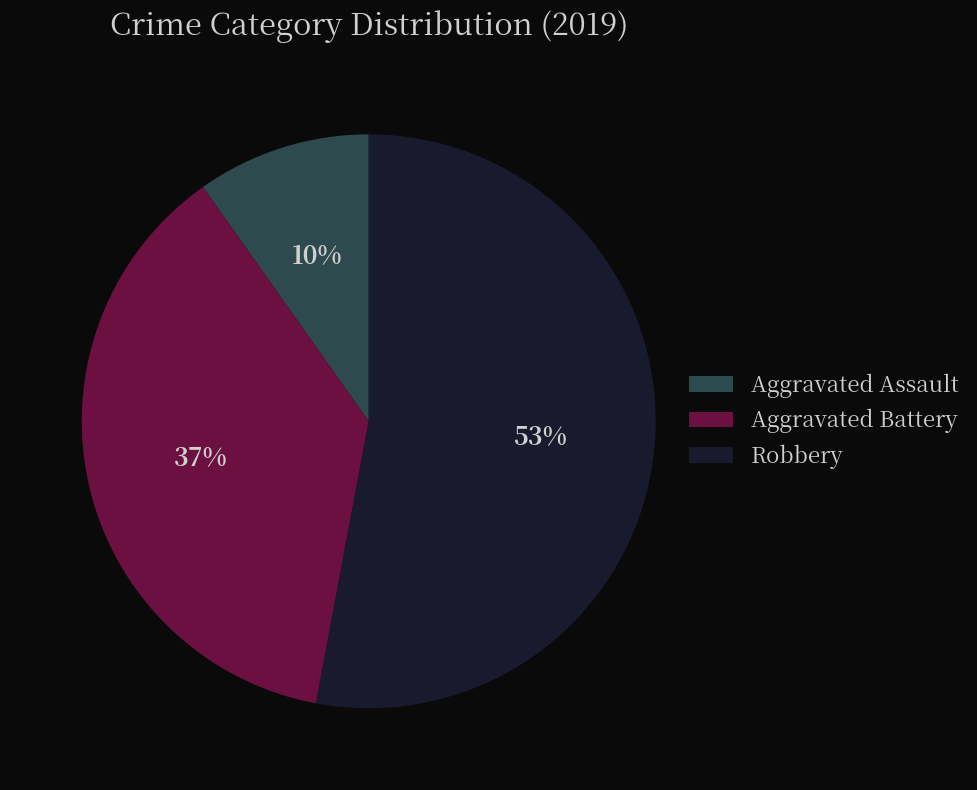

Is Robbery the majority of the pie?

Yes